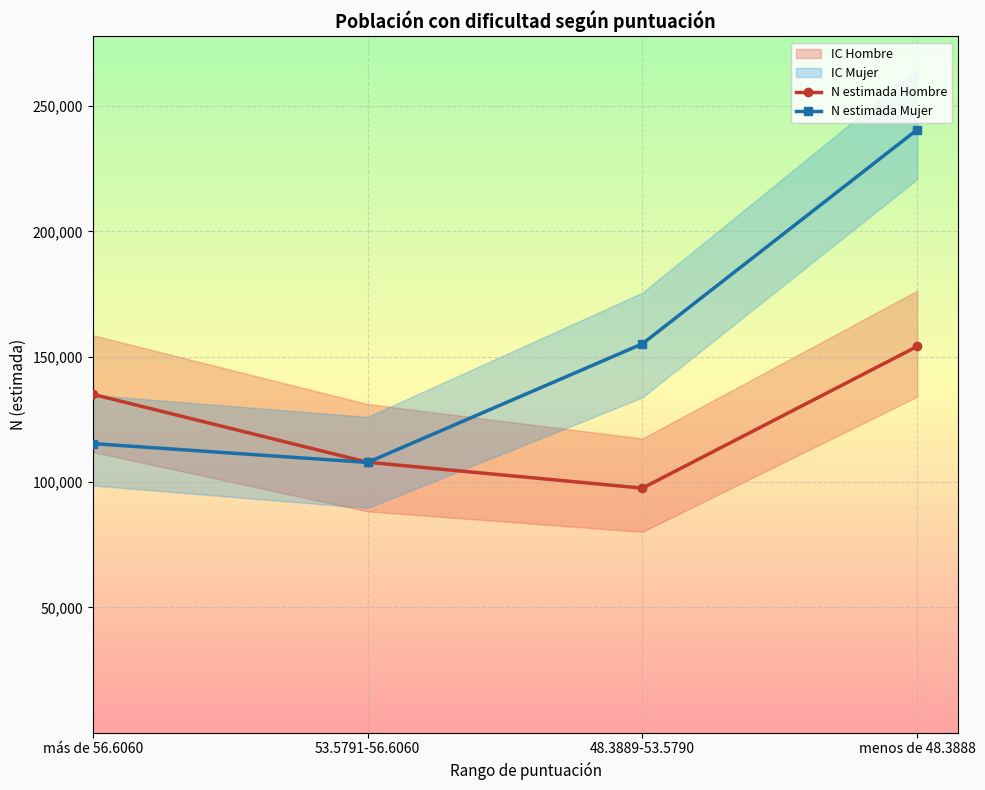

True or false: N estimada Mujer has a value of 240649 at menos de 48.3888.

True